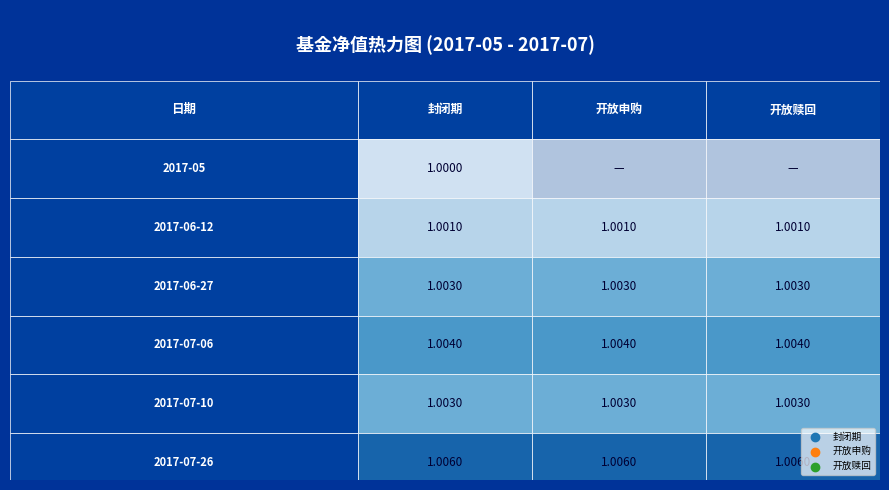

At which label does 开放申购 reach its peak?

2017-07-26